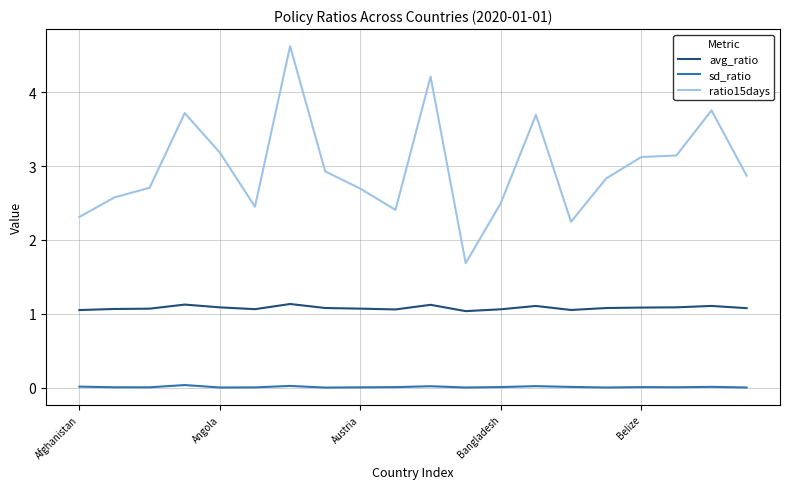

What is the greatest value displayed?

4.6